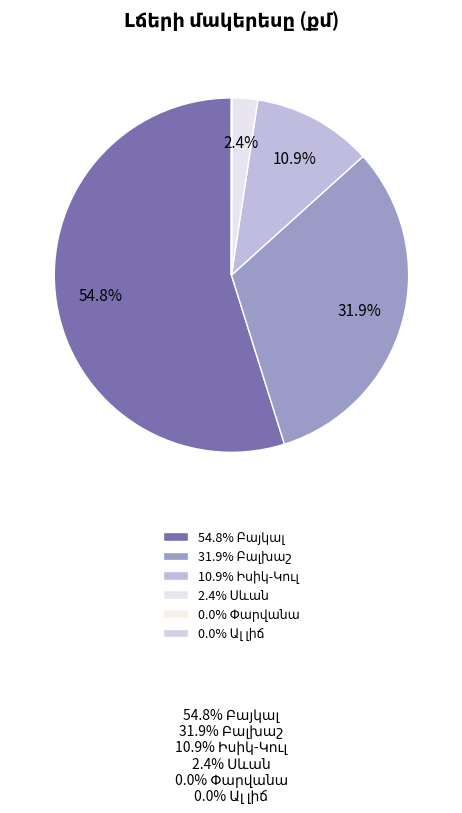

Rank the categories by value from lowest to highest.

Փարվանա, Ալ լիճ, Սևան, Իսիկ-Կուլ, Բալխաշ, Բայկալ